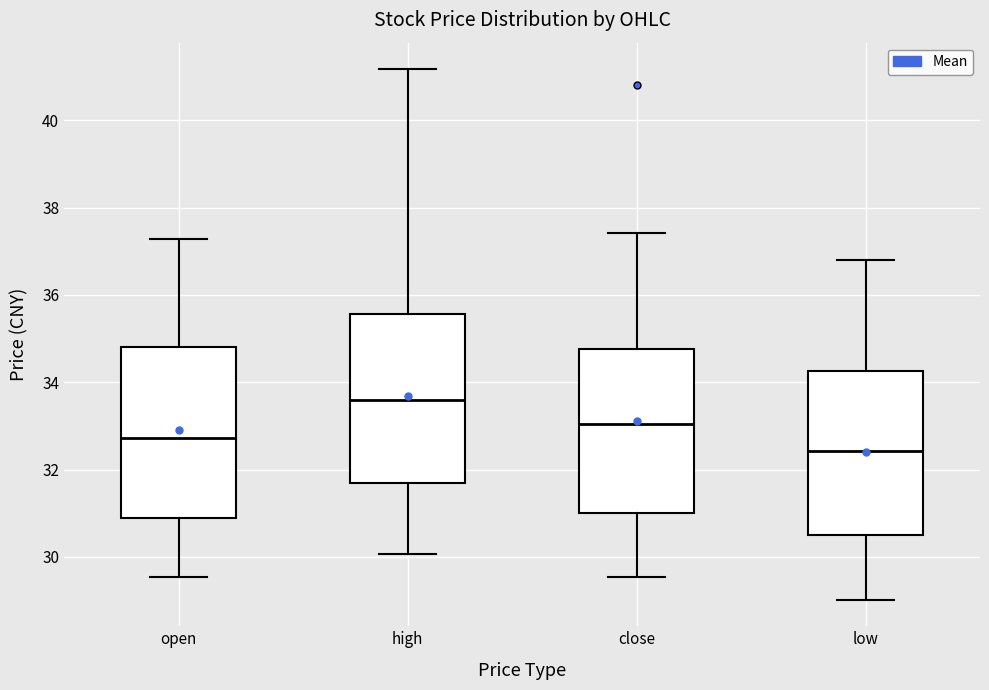

Where is the lower edge of the box for open on the y-axis? The values are not printed on the chart, so give them approximately, as read against the axis.

30.8